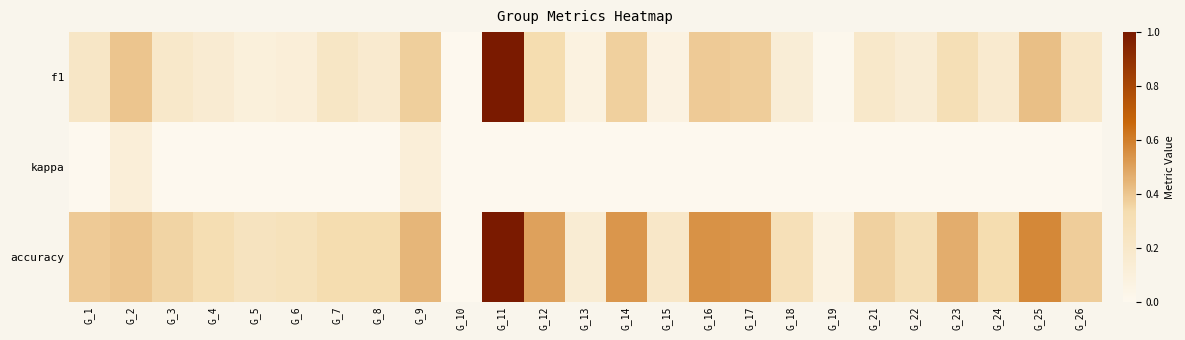

Which category has the lowest value across all series?

G_13